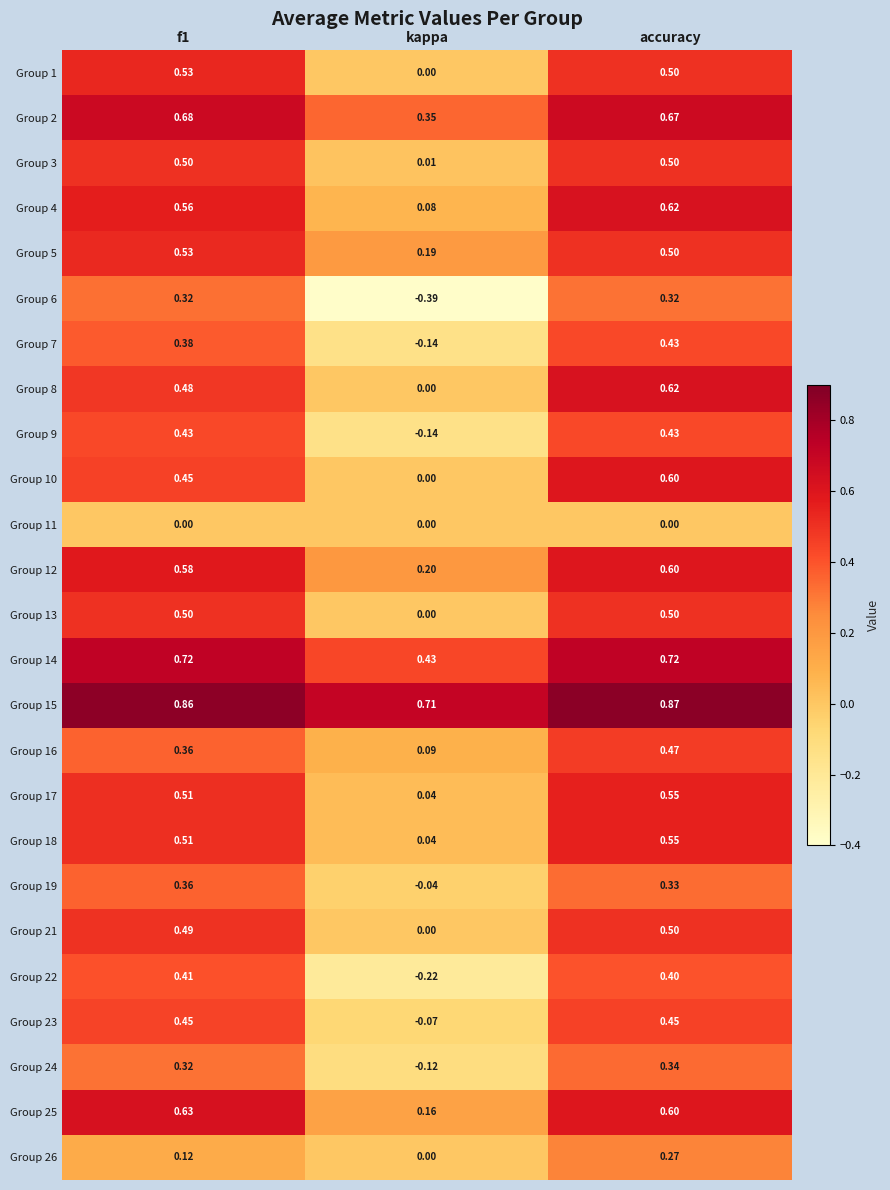

At which category is the sum across all series the highest?

accuracy